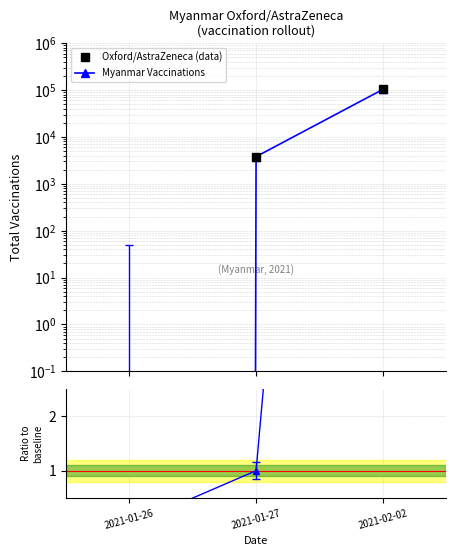

Is the value of Myanmar Vaccinations at 2021-01-26 greater than the value of Oxford/AstraZeneca (data) at 2021-01-26?

No